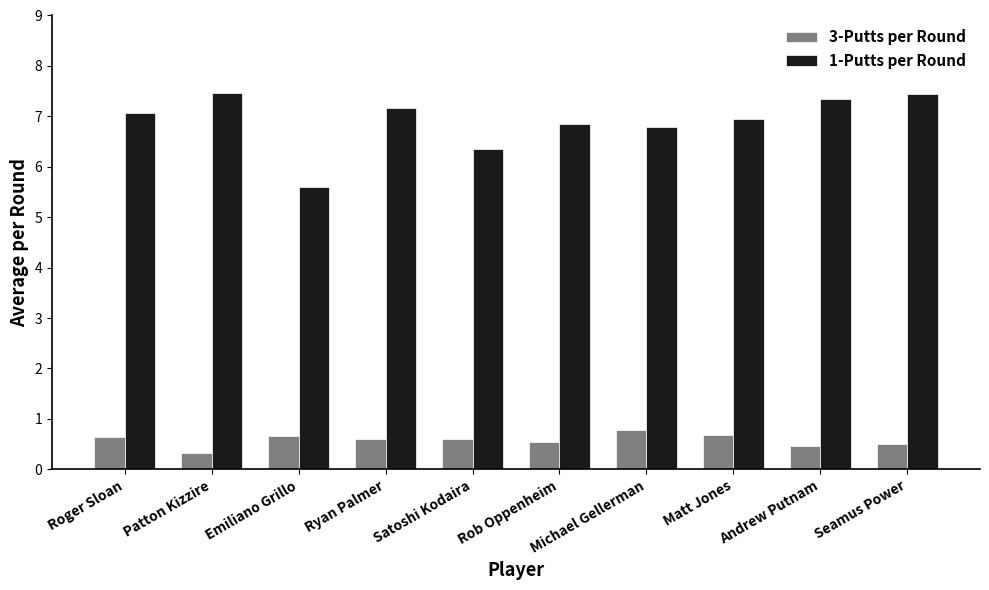

What is the value of the 3-Putts per Round bar at the 4th from the left?

0.6